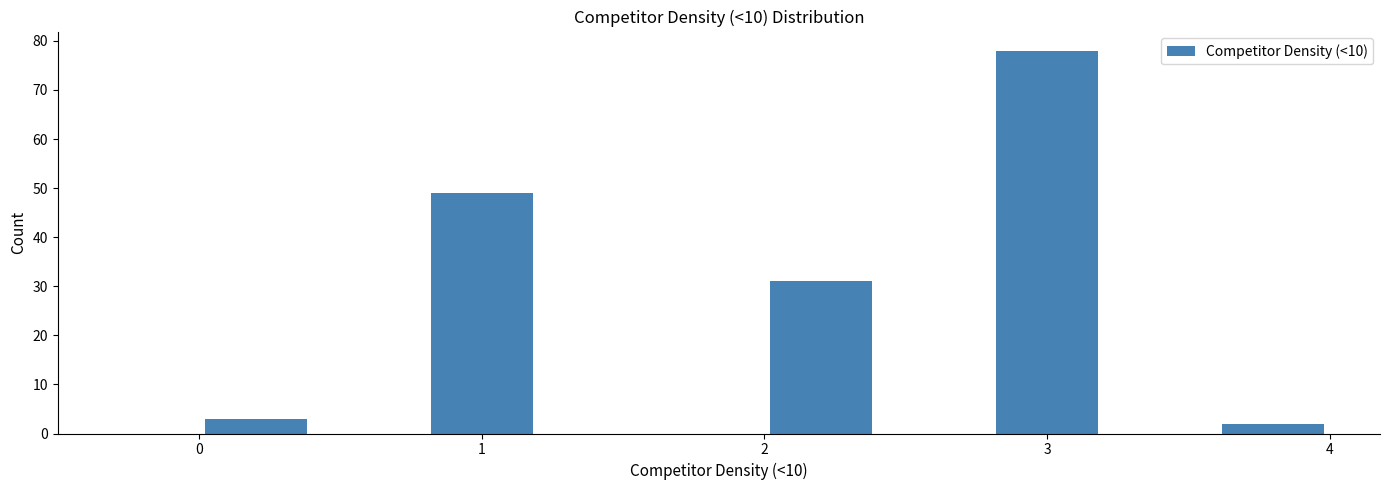

Reading left to right, transcribe this chart: for each bar, give the range it covers on the x-axis and its height. The values are not printed on the chart, so give them approximately, as read against the axis.

0.0 to 0.4: 3
0.4 to 0.8: 0
0.8 to 1.2: 49
1.2 to 1.6: 0
1.6 to 2.0: 0
2.0 to 2.4: 31
2.4 to 2.8: 0
2.8 to 3.2: 78
3.2 to 3.6: 0
3.6 to 4.0: 2